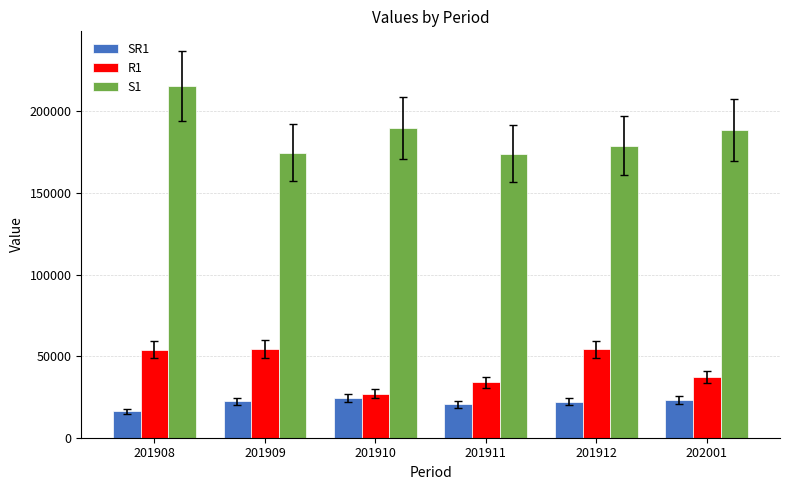

What is the value of the SR1 bar at the 1st from the left?

16246